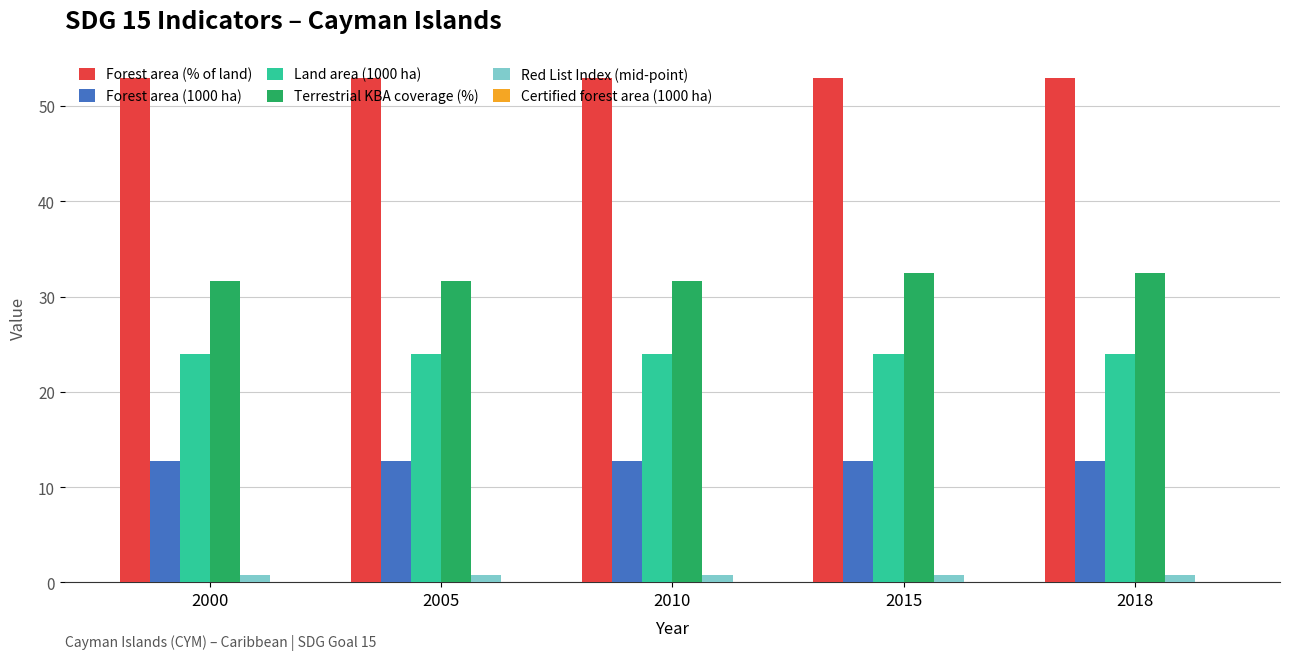

What is the total value across all series at 2010?

122.1